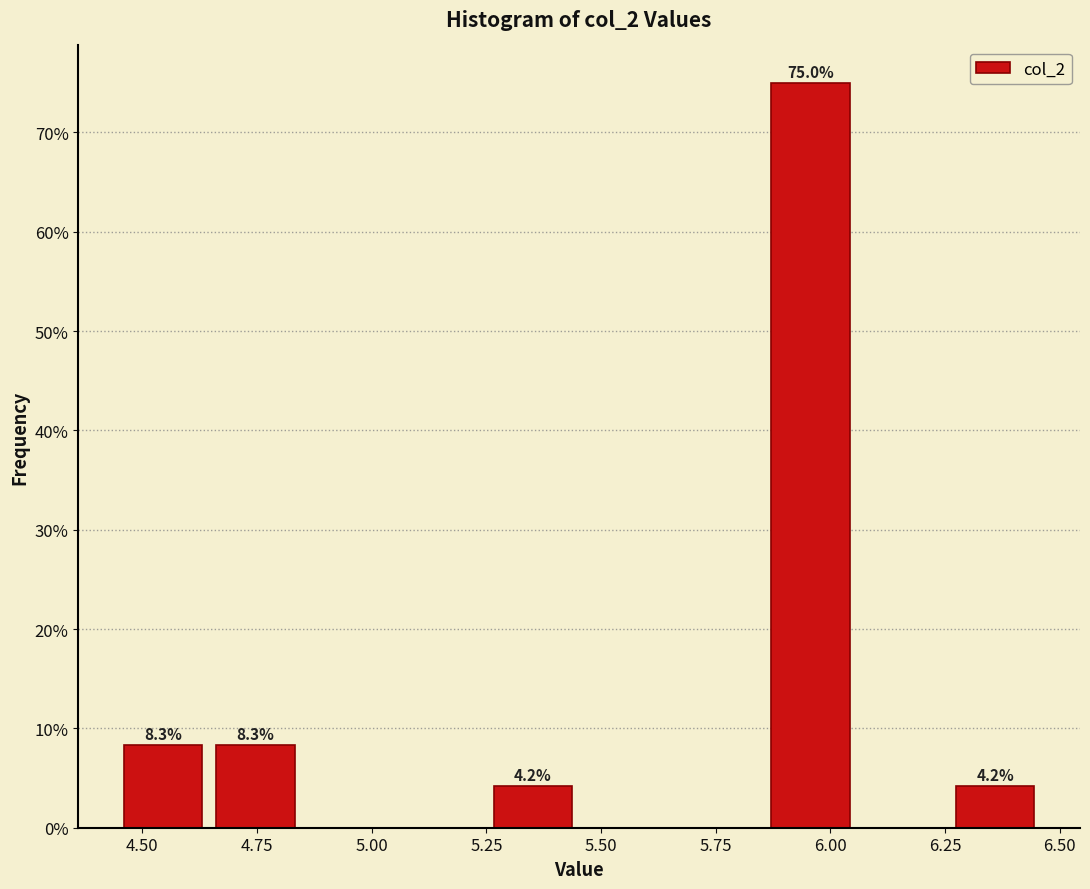

Over which range of the x-axis is the bar tallest?

5.85 to 6.05